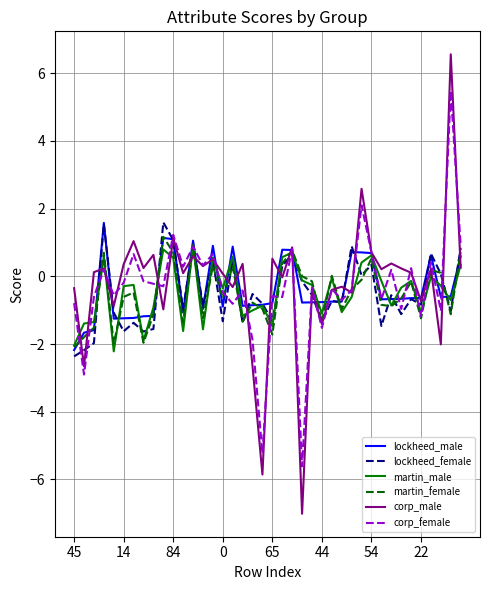

Which series has the widest spread of values?

corp_male